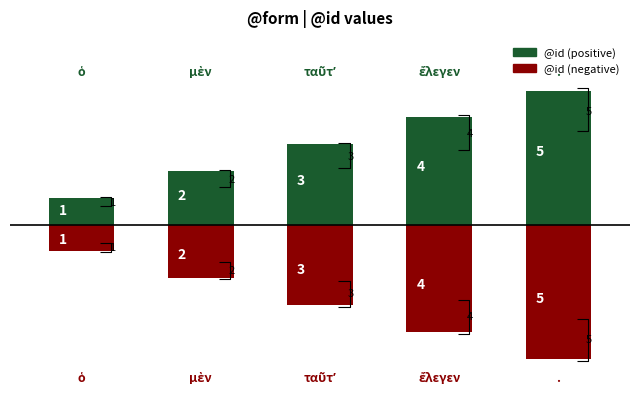

What is the sum of the @id (positive) values at 0 and 4?

6